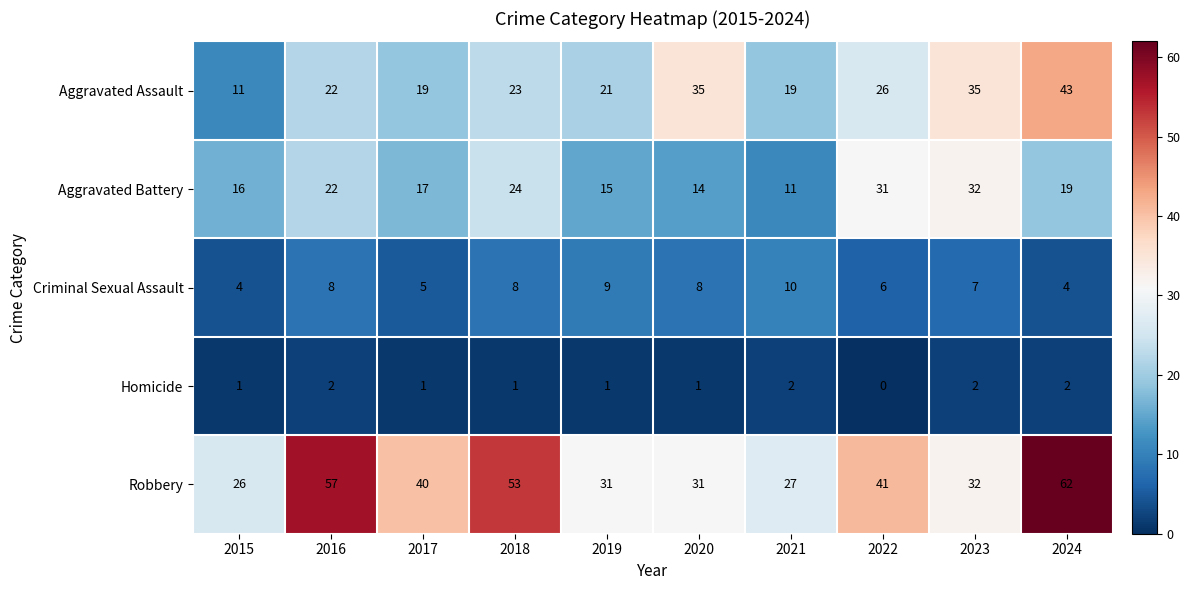

Count the number of data series in this chart.

5